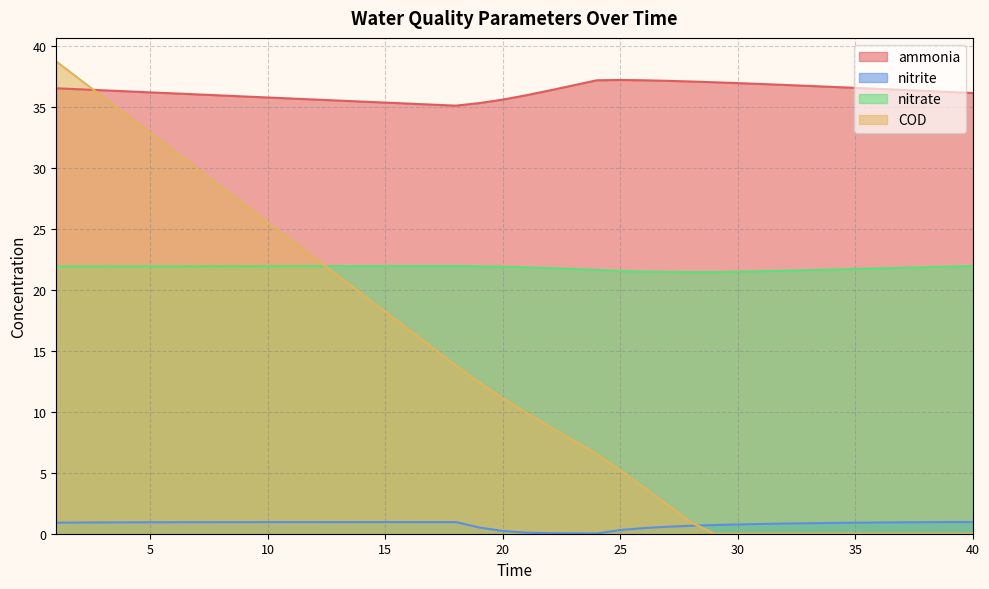

At how many categories does at least one series exceed 26?

40